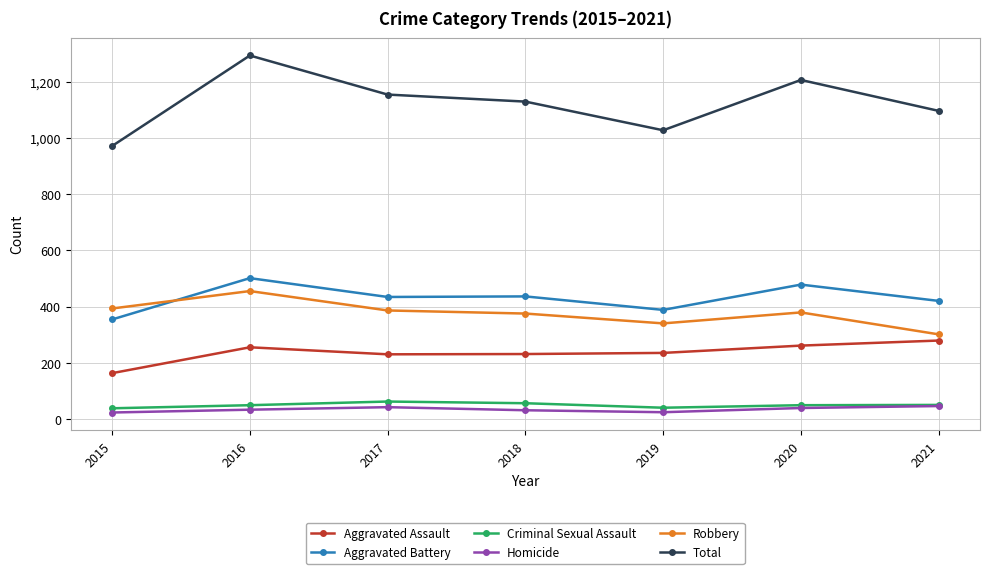

Count the number of categories in the chart.

7